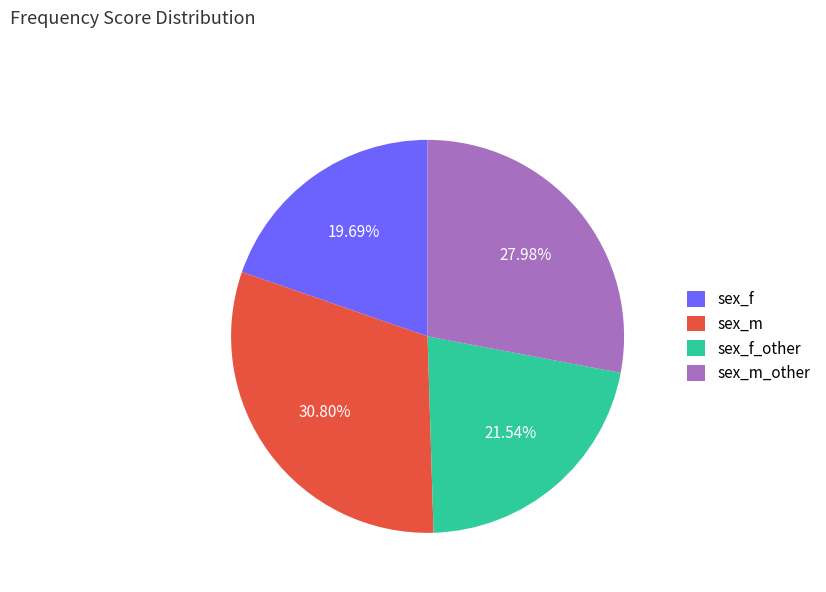

True or false: sex_m accounts for 31% of the total.

True